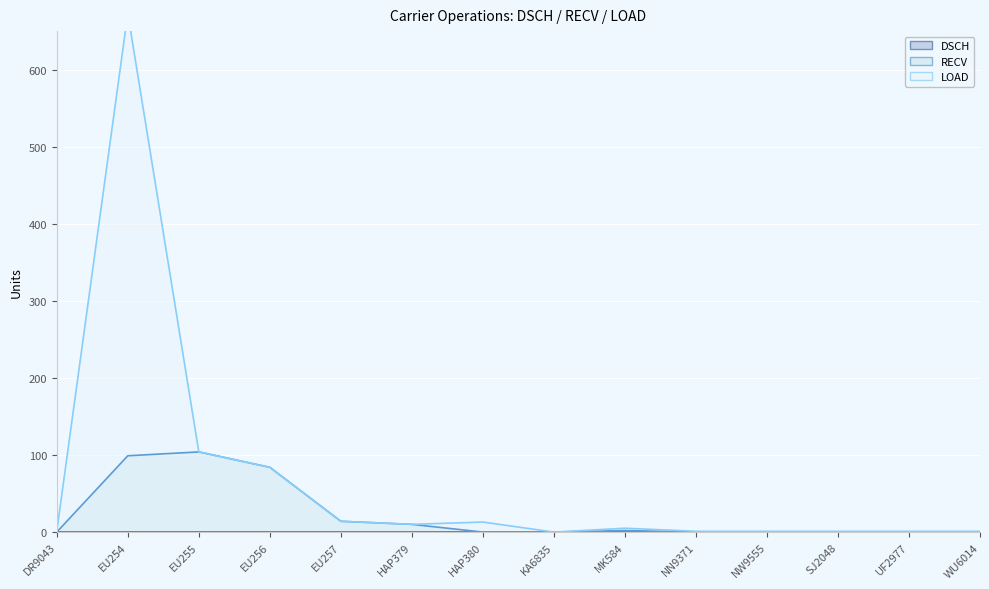

At which category is the sum across all series the highest?

EU254